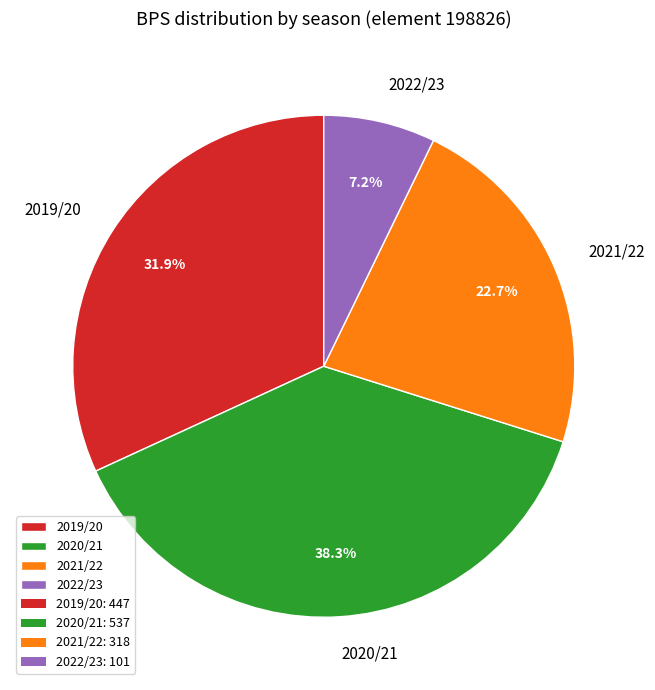

How much of the chart is everything except 2020/21?

61.7%